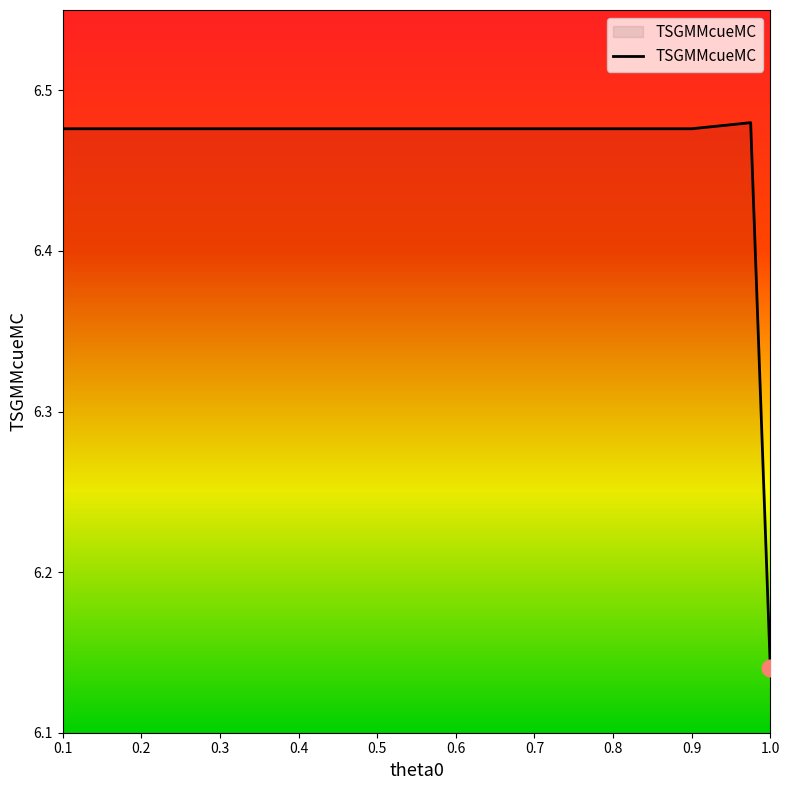

True or false: the data has more than 2 interior local peaks.

False